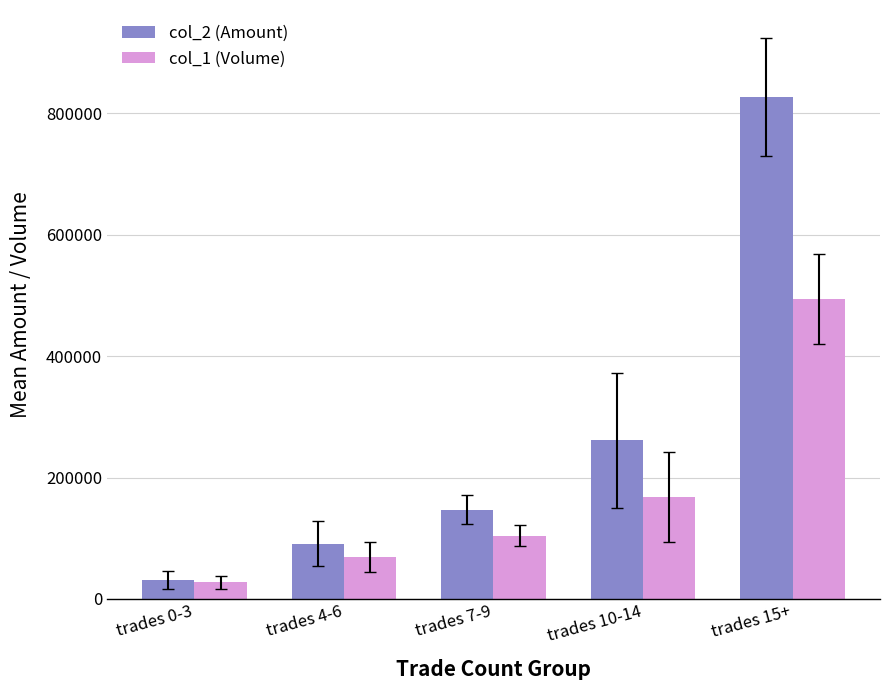

What is the sum of all col_2 (Amount) values?

1357638.5